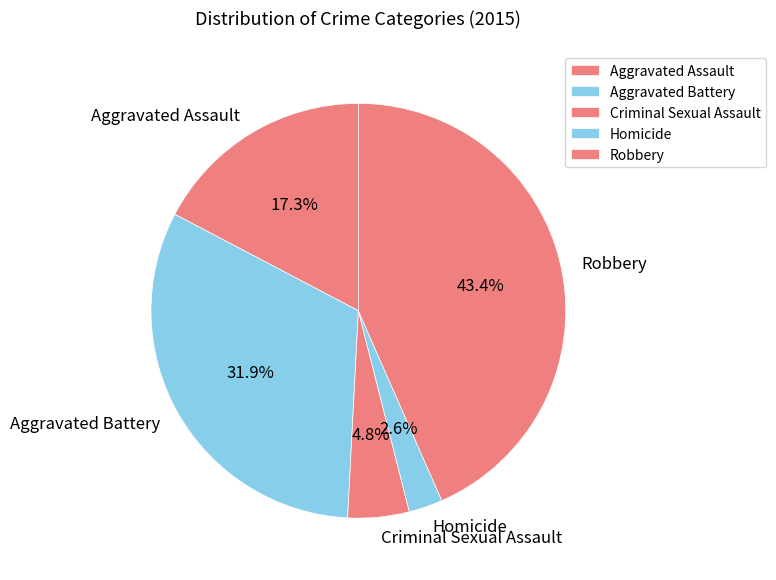

Is Aggravated Battery the majority of the pie?

No